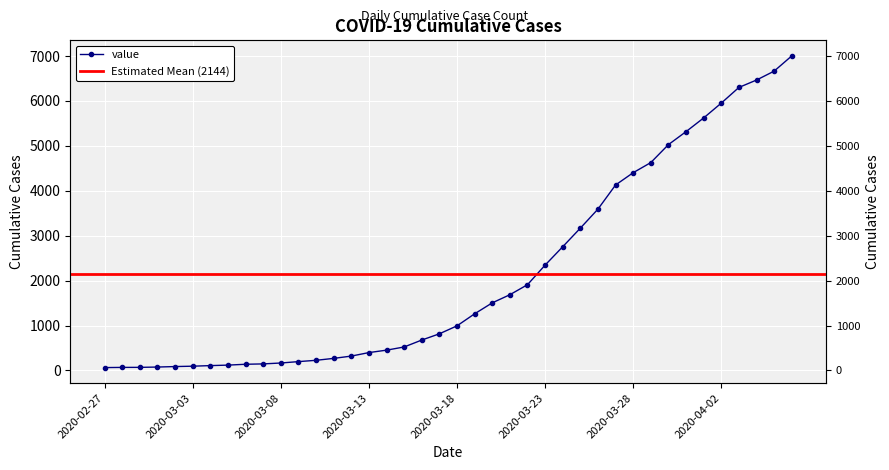

Reading left to right, extract all data points from this chart.

2020-02-27=64	2020-02-28=68	2020-02-29=69	2020-03-01=76	2020-03-02=87	2020-03-03=95	2020-03-04=108	2020-03-05=119	2020-03-06=138	2020-03-07=146	2020-03-08=166	2020-03-09=197	2020-03-10=226	2020-03-11=269	2020-03-12=320	2020-03-13=398	2020-03-14=452	2020-03-15=523	2020-03-16=677	2020-03-17=816	2020-03-18=993	2020-03-19=1261	2020-03-20=1505	2020-03-21=1686	2020-03-22=1909	2020-03-23=2345	2020-03-24=2754	2020-03-25=3168	2020-03-26=3592	2020-03-27=4129	2020-03-28=4403	2020-03-29=4628	2020-03-30=5028	2020-03-31=5317	2020-04-01=5622	2020-04-02=5952	2020-04-03=6301	2020-04-04=6466	2020-04-05=6664	2020-04-06=7003